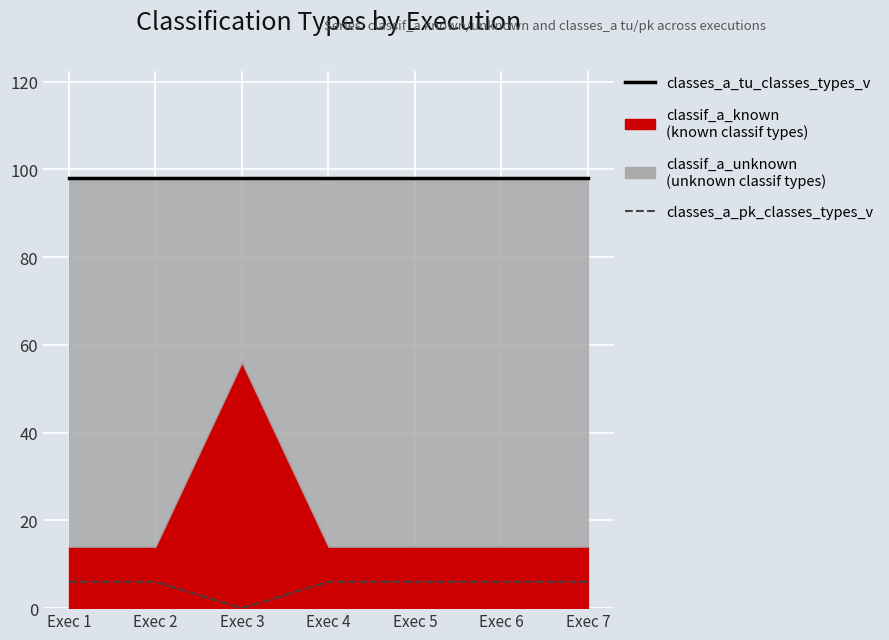

True or false: classes_a_tu_classes_types_v and classes_a_pk_classes_types_v cross at least once.

False